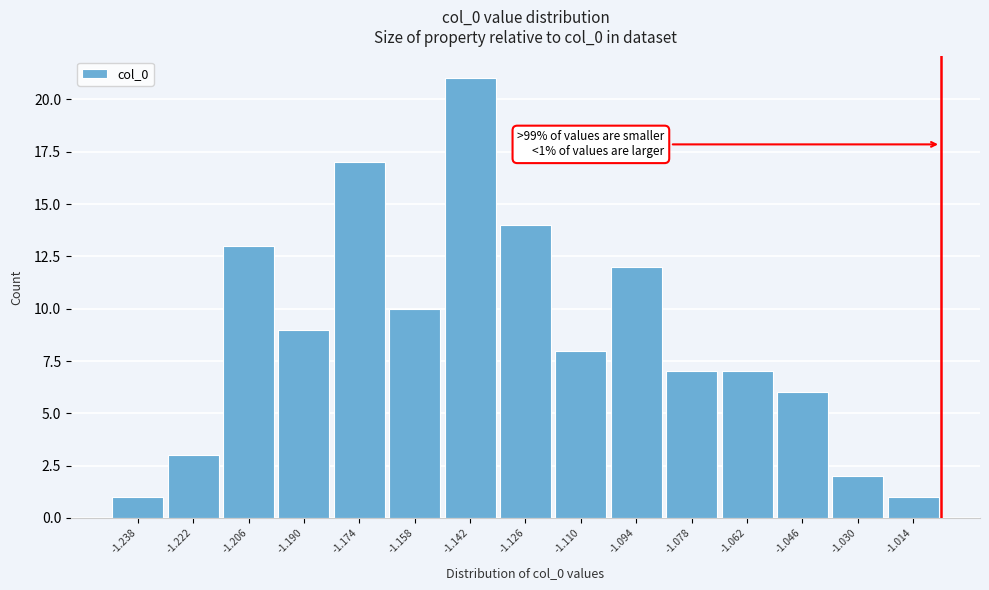

Over which range of the x-axis is the bar tallest?

-1.150 to -1.134